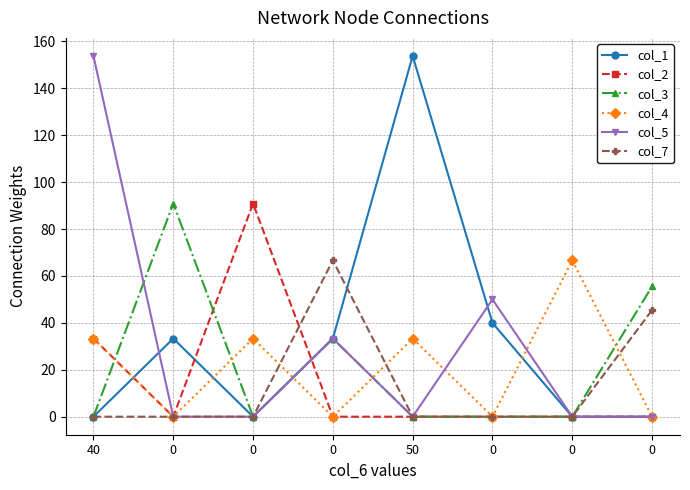

What is the difference between the maximum and second lowest values in the col_4 series?

66.7